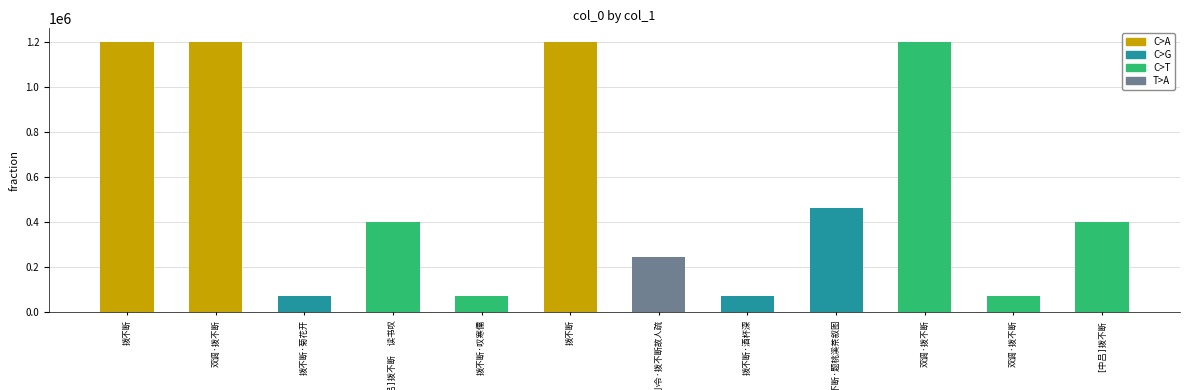

What is the label of the 4th bar from the left?

[中吕]拨不断  读书叹